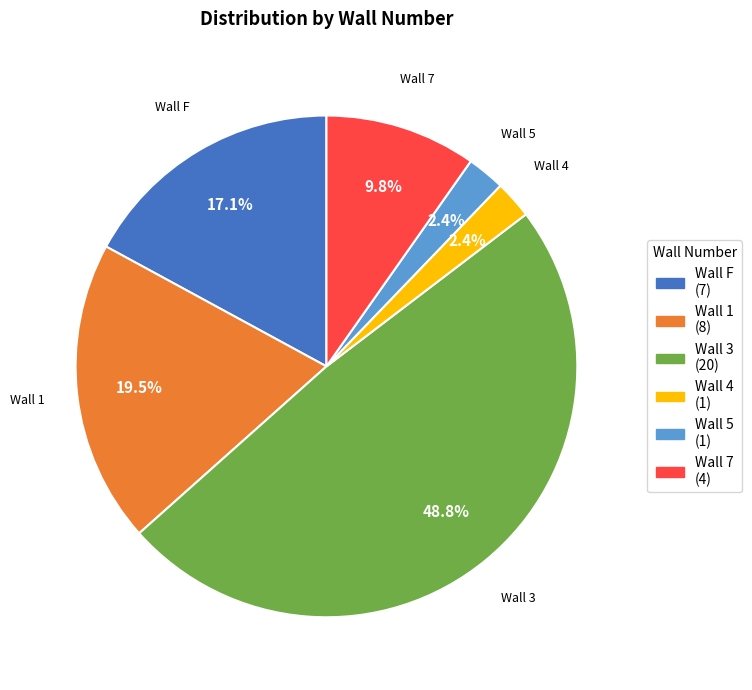

Does any single category account for the majority?

No